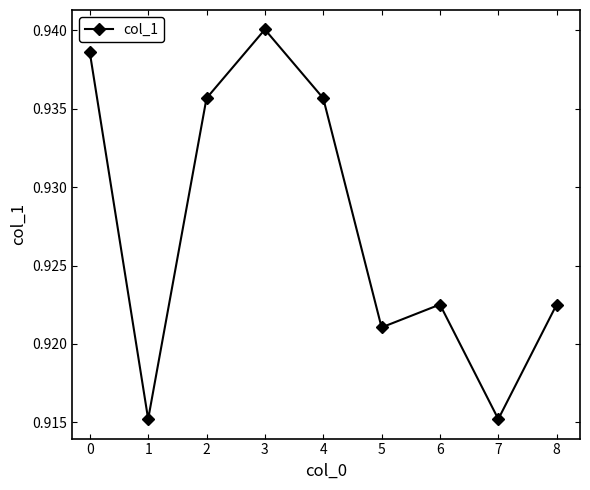

How many values are between 0 and 1?

9